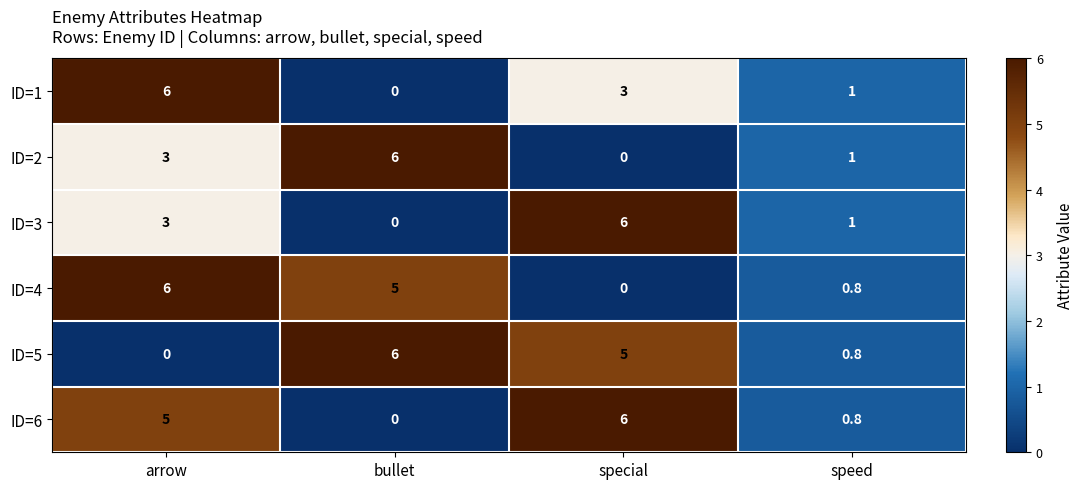

At which category is the sum across all series the highest?

arrow